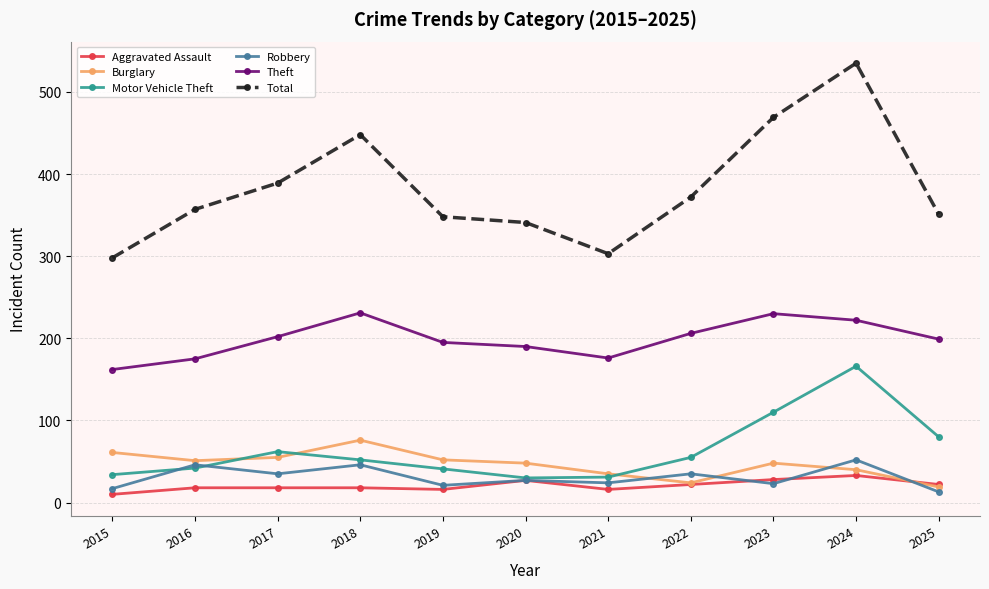

At which label does Burglary reach its minimum?

2025